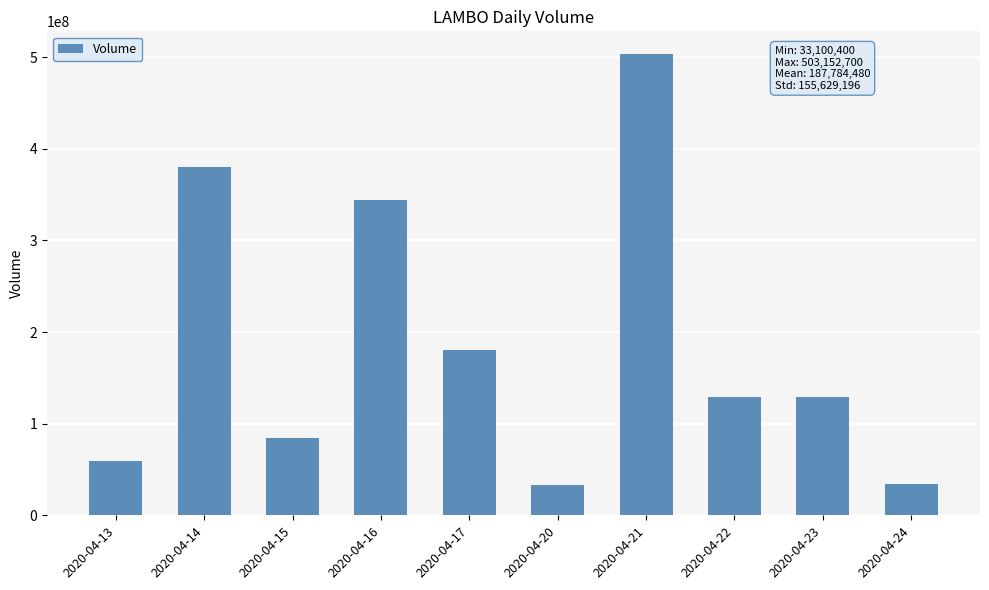

What is the average value?

187784480